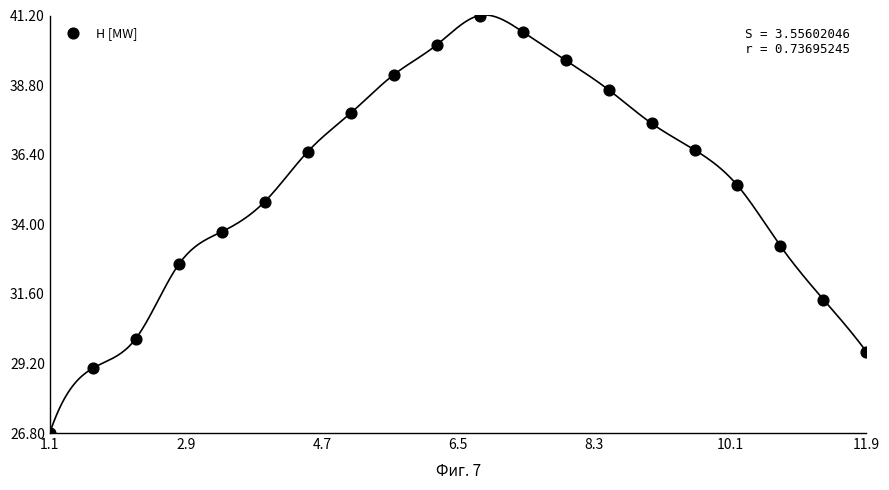

What is the range of X values (max minus min)?

10.8